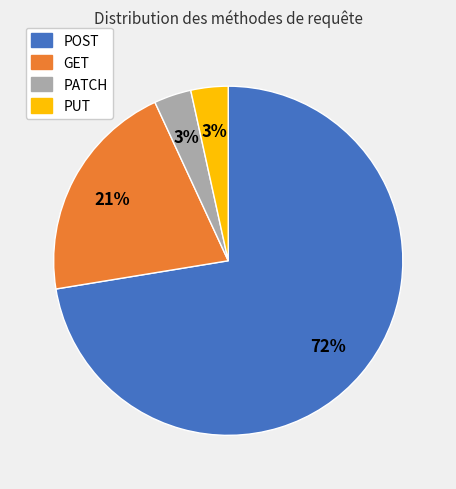

Count the number of slices in the pie.

4